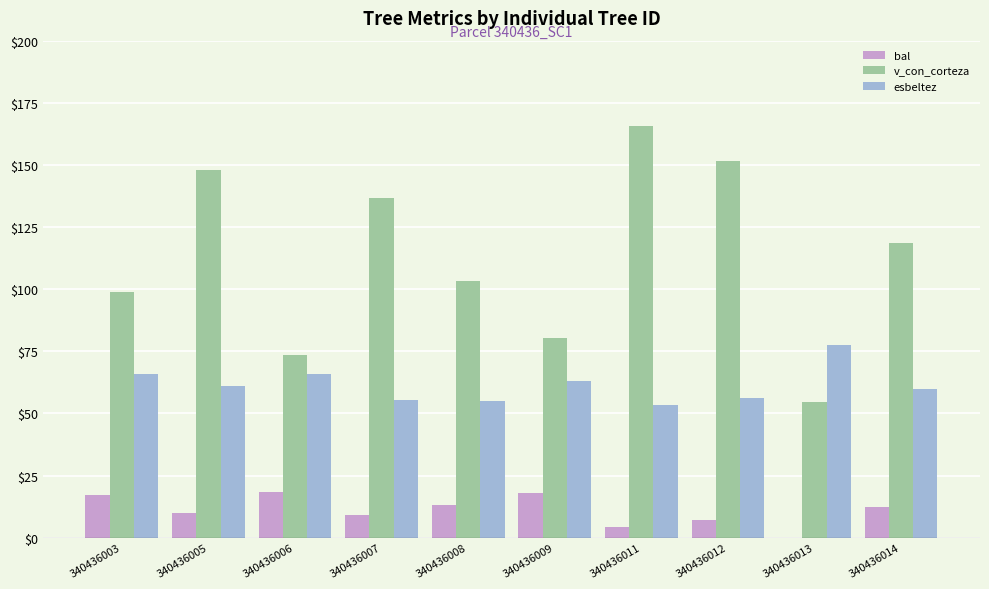

The value of bal at 340436007 is 9.0. True or false?

True